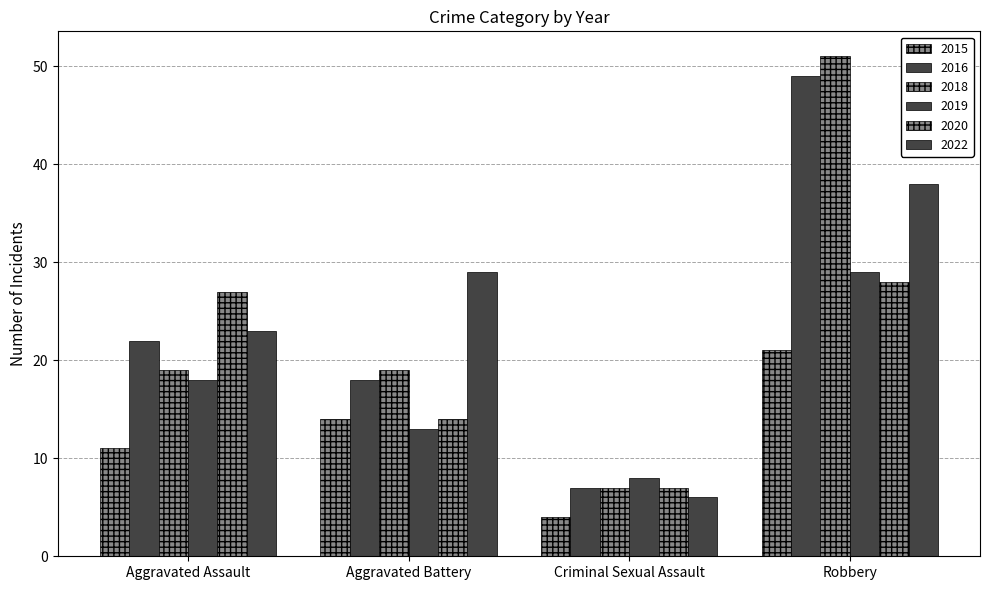

At which label is 2015 closest to 12?

Aggravated Assault